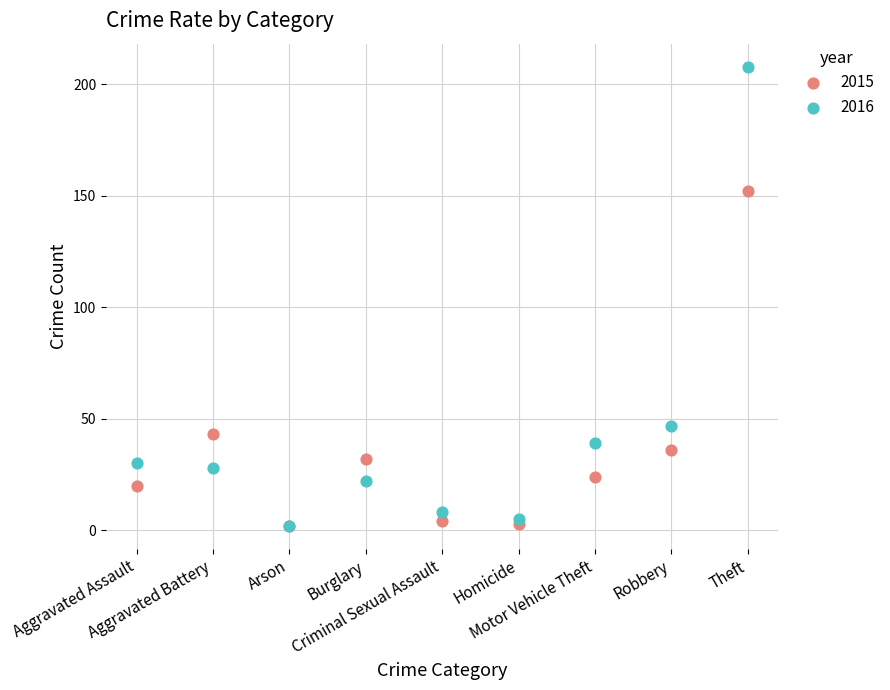

Across all series, what Y value is closest to 105?

152